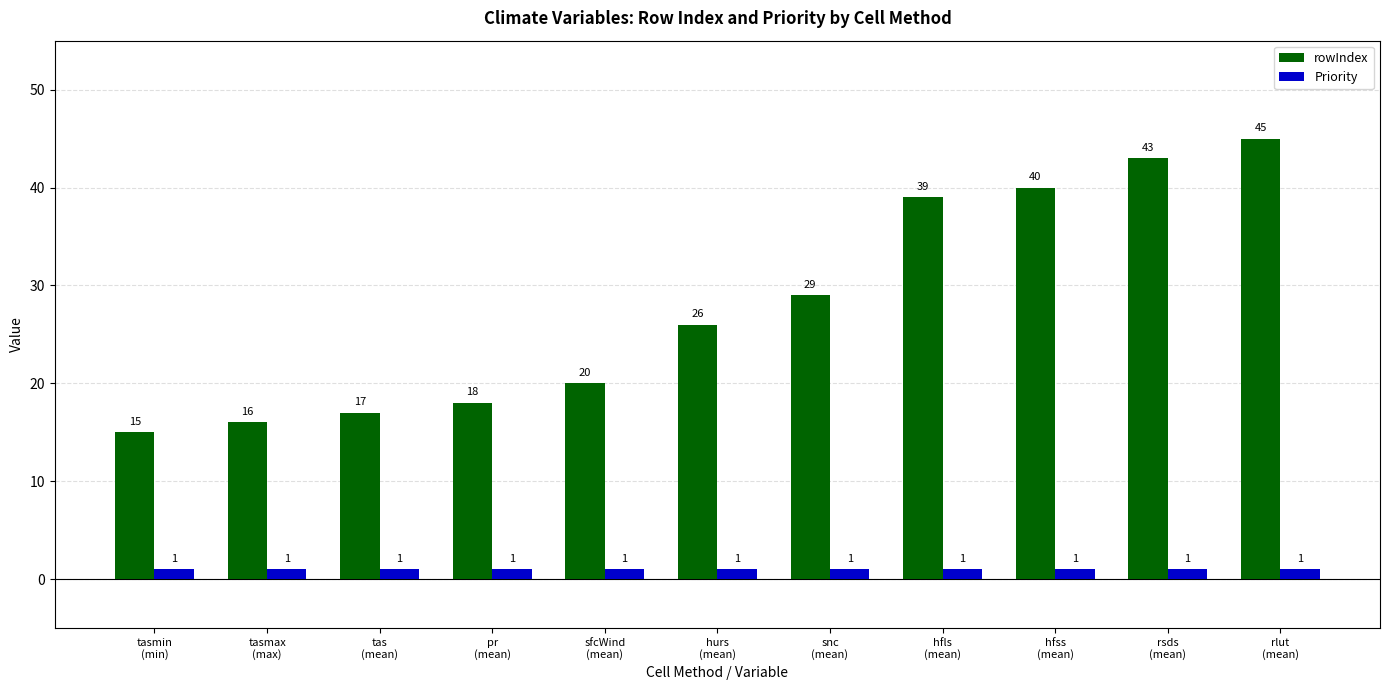

What is the sum of all rowIndex values?

308